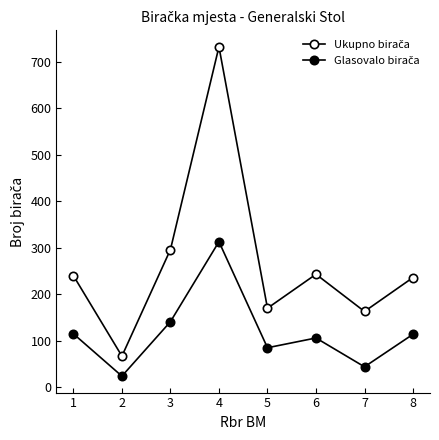

At how many categories does at least one series exceed 218?

5